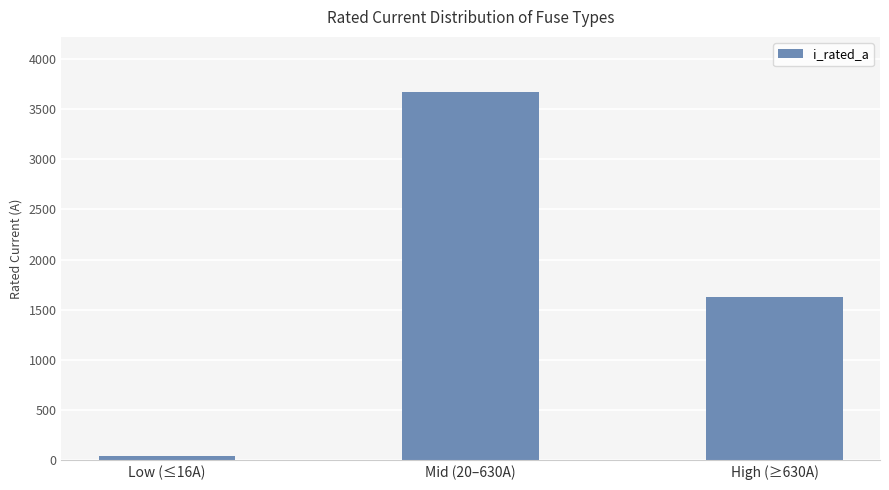

Where does the data first go above 1630?

Mid (20–630A)